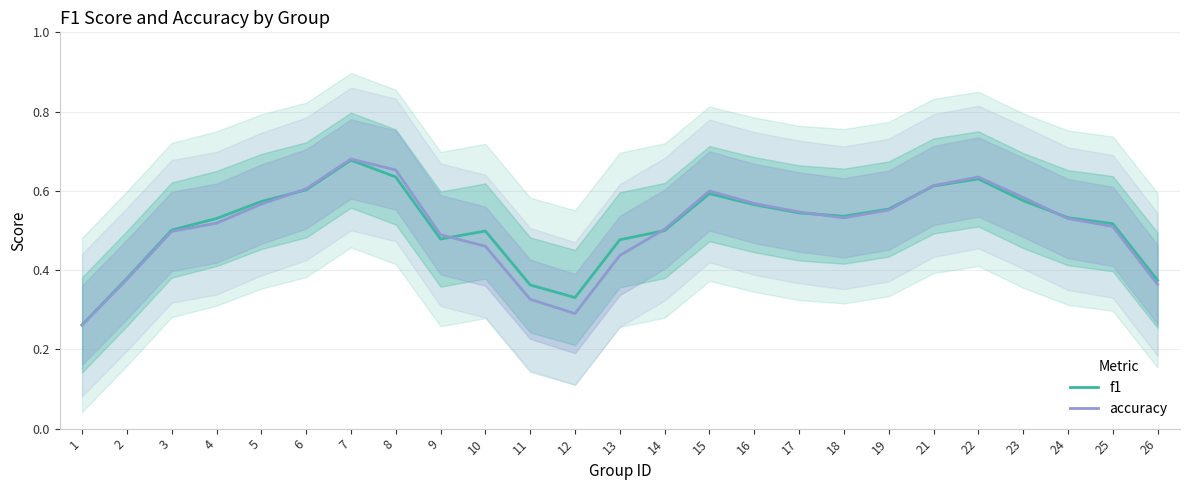

Which category has the lowest value across all series?

1